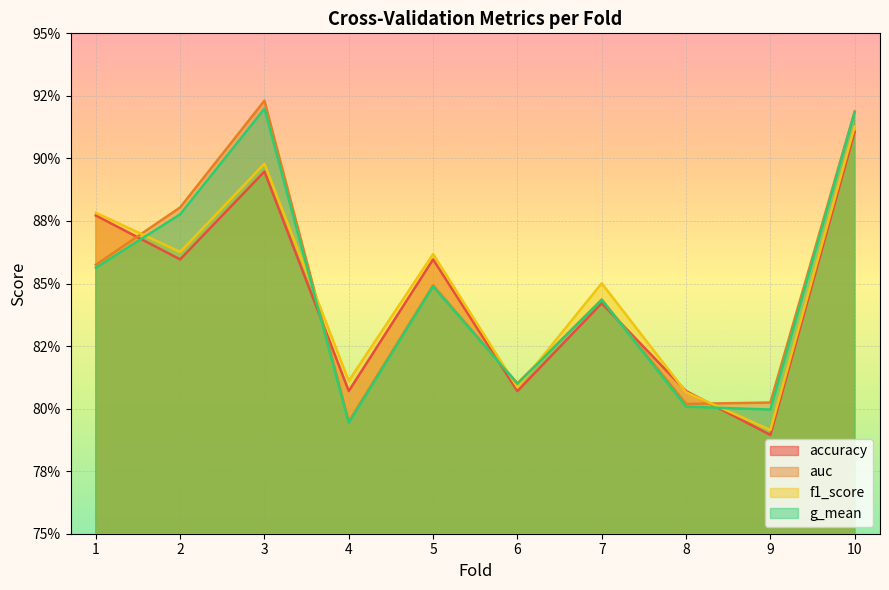

What is the value of the accuracy point at the 1st from the left?

0.9